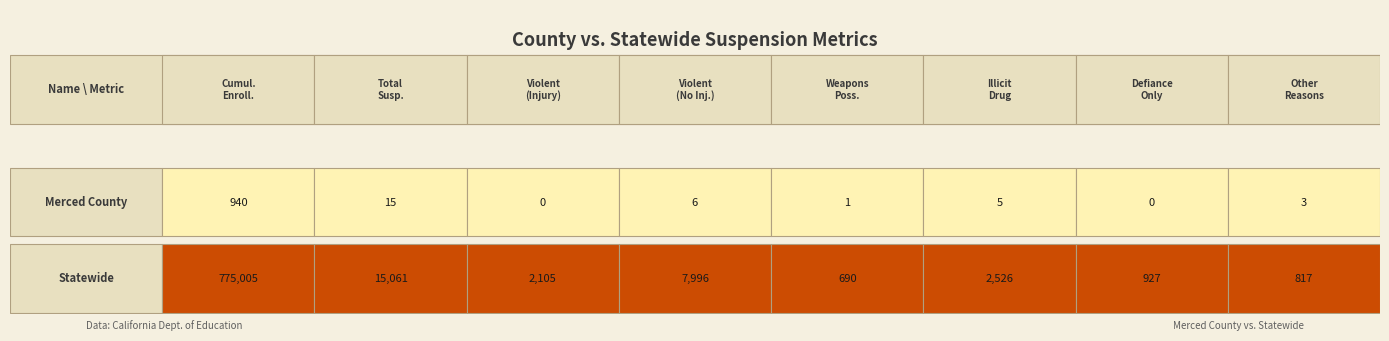

How many values in the Merced County series are below 5?

4